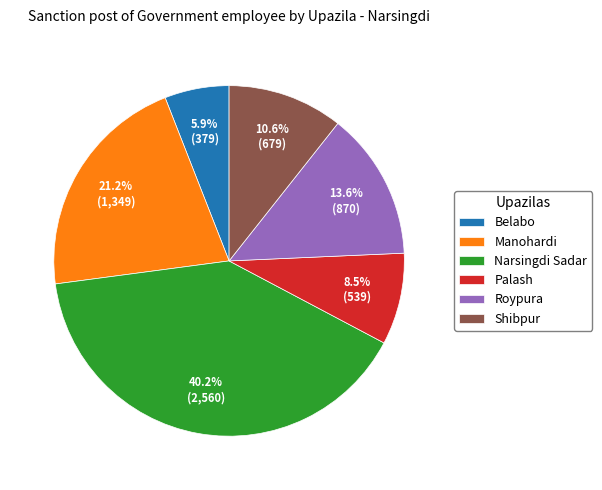

Rank the categories by value from lowest to highest.

Belabo, Palash, Shibpur, Roypura, Manohardi, Narsingdi Sadar